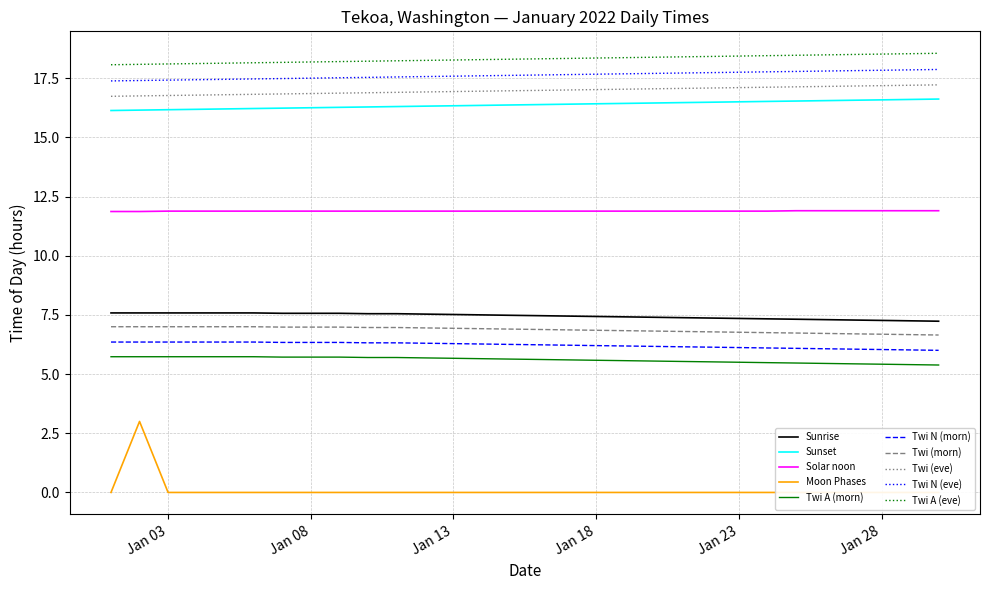

True or false: Solar noon and Twi (morn) intersect in this chart.

False